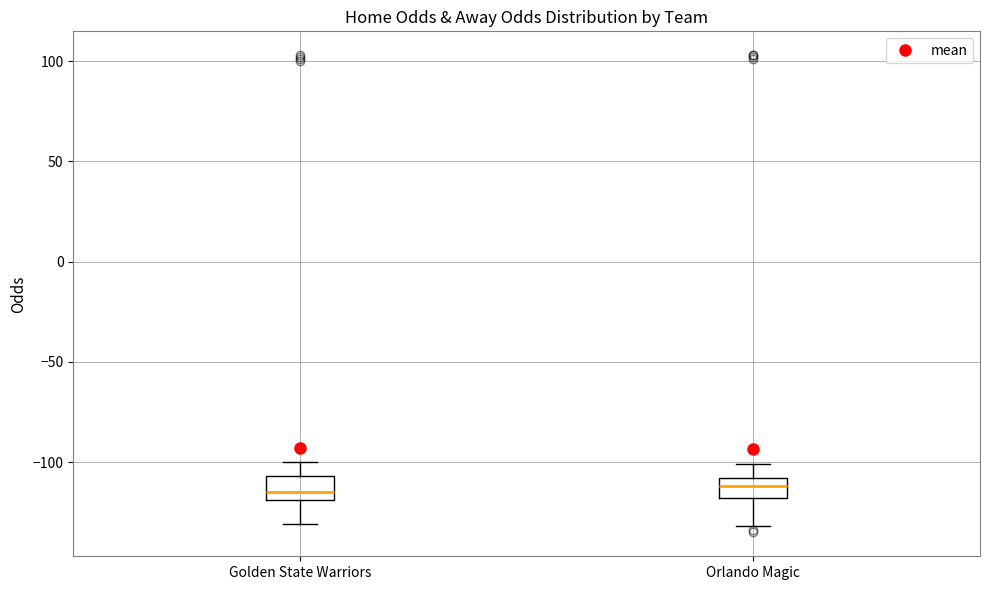

Where is the lower edge of the box for Golden State Warriors on the y-axis? The values are not printed on the chart, so give them approximately, as read against the axis.

-120